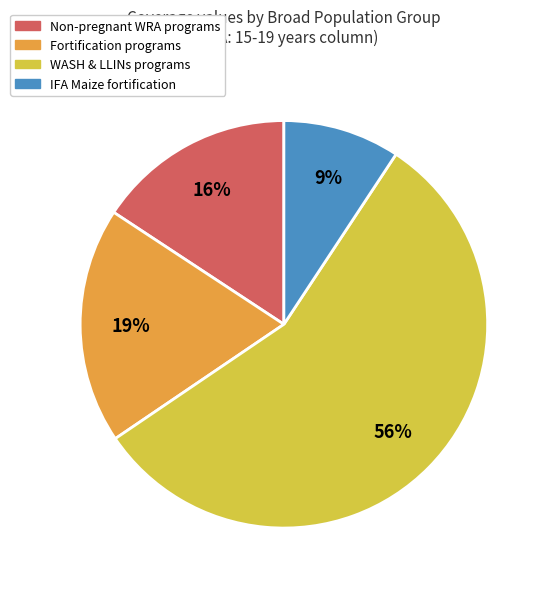

To the nearest percent, what is the average slice percentage?

25%